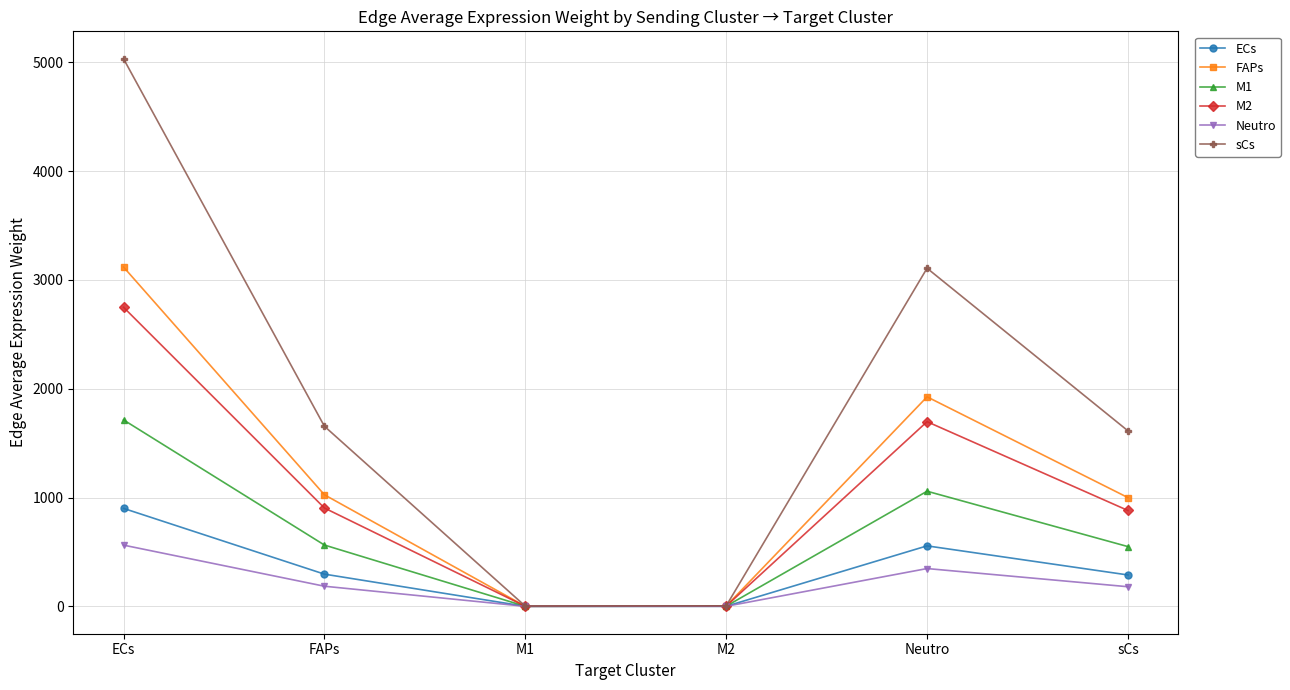

Does the chart have visible grid lines?

Yes